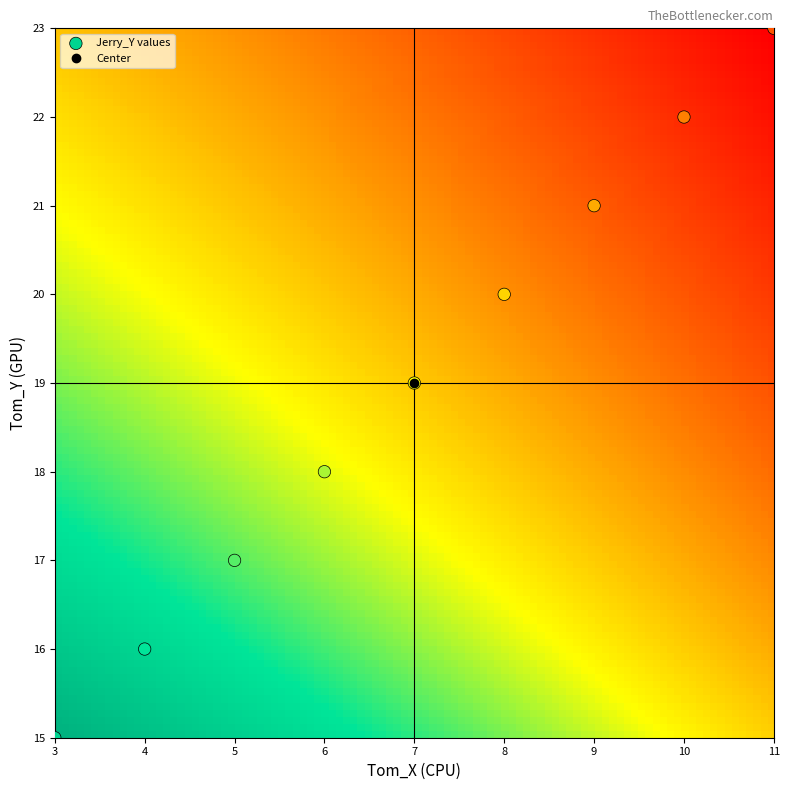

List the coordinates of all points as (X, Y) pairs, reading left to right.

(3, 15)  (4, 16)  (5, 17)  (6, 18)  (7, 19)  (8, 20)  (9, 21)  (10, 22)  (11, 23)